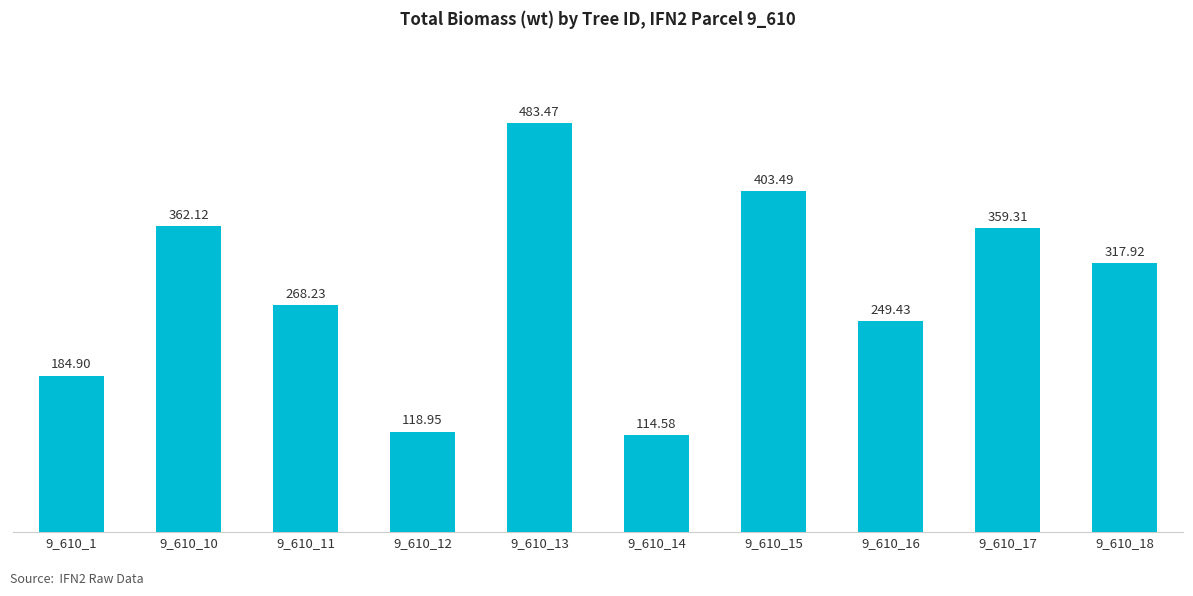

Between 9_610_14 and 9_610_17, which is larger?

9_610_17